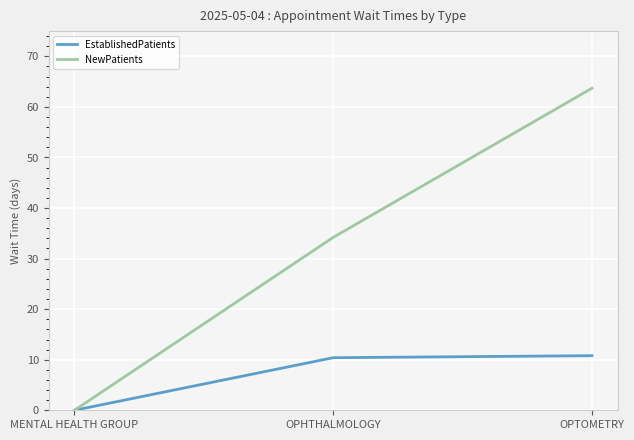

What is the total value across all series at OPHTHALMOLOGY?

44.6